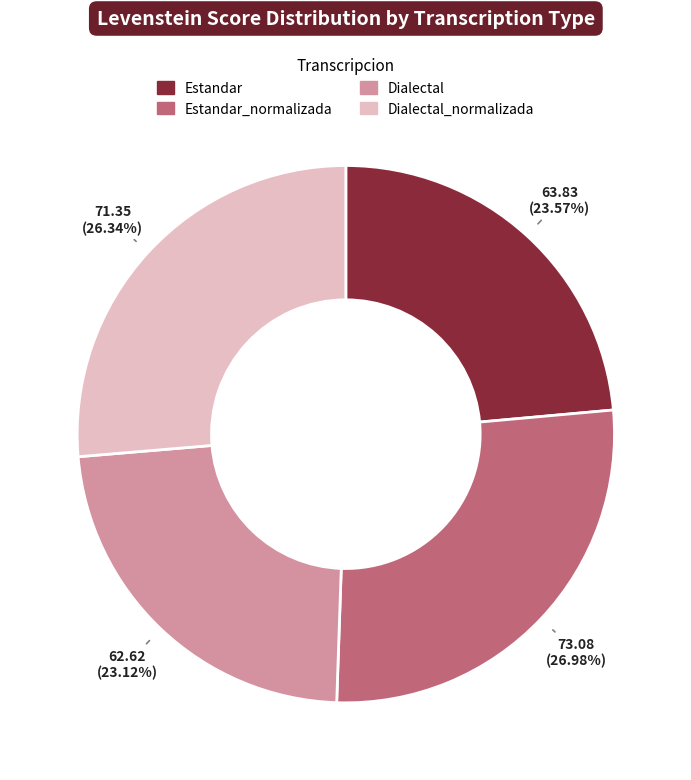

Does Estandar account for over 50% of the chart?

No